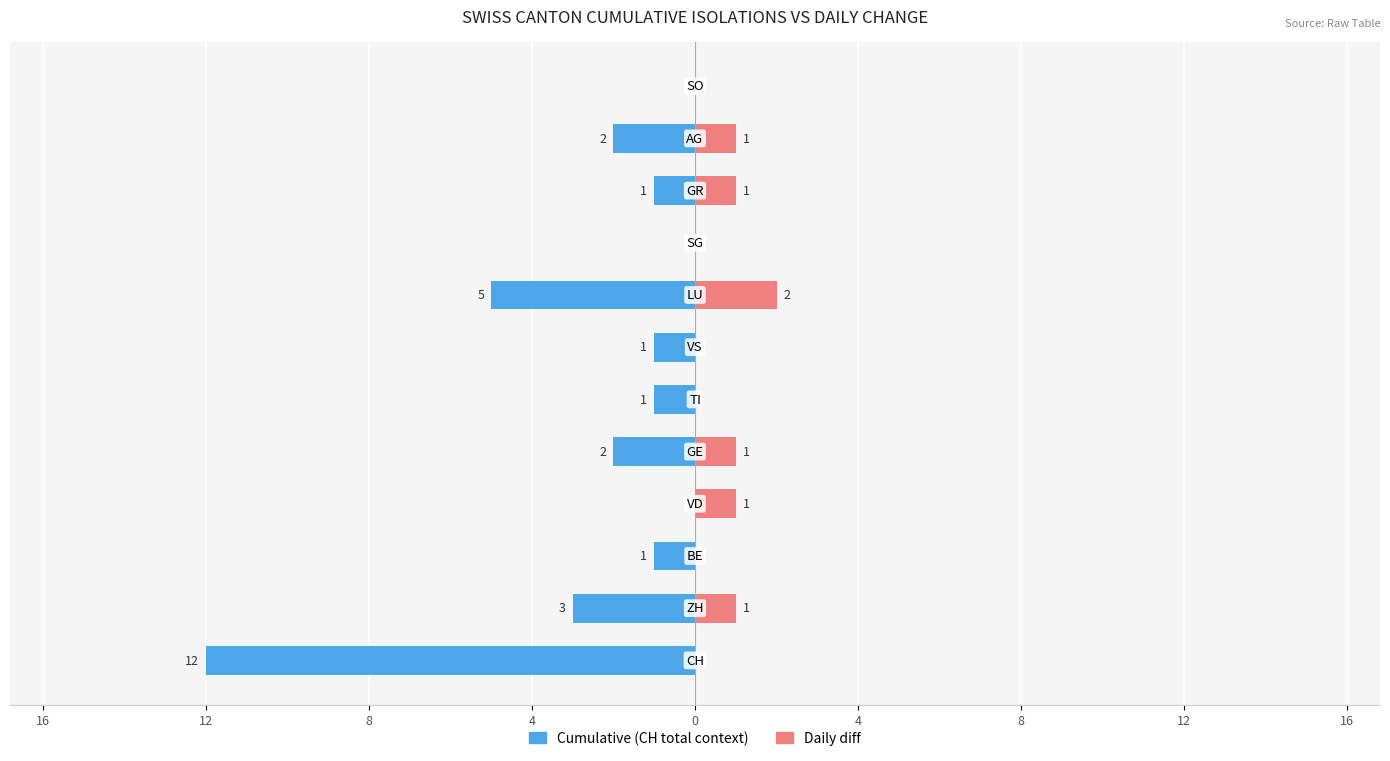

How many bars are there in total?

24